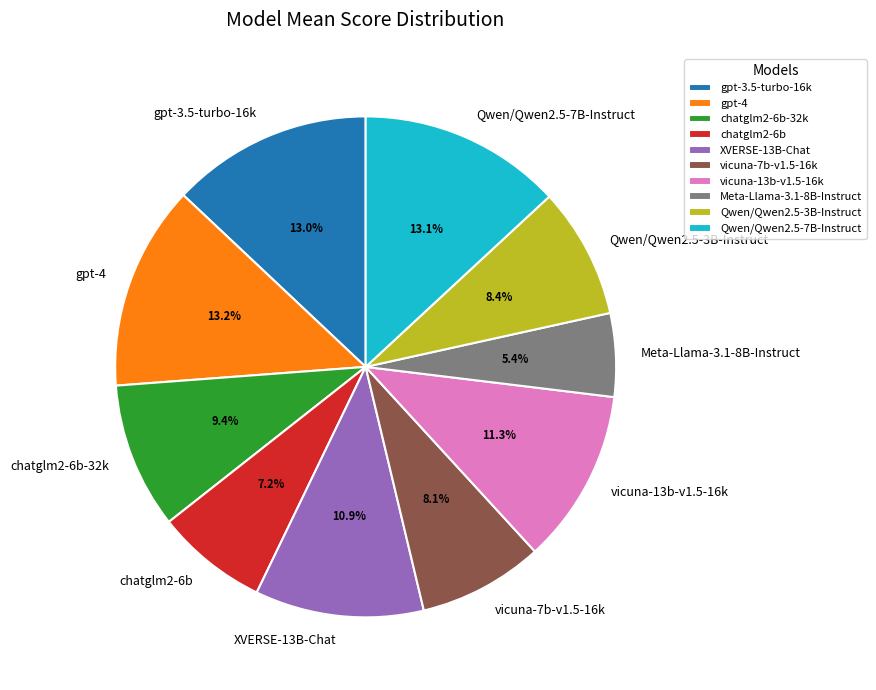

Which has a higher value, chatglm2-6b-32k or Meta-Llama-3.1-8B-Instruct?

chatglm2-6b-32k